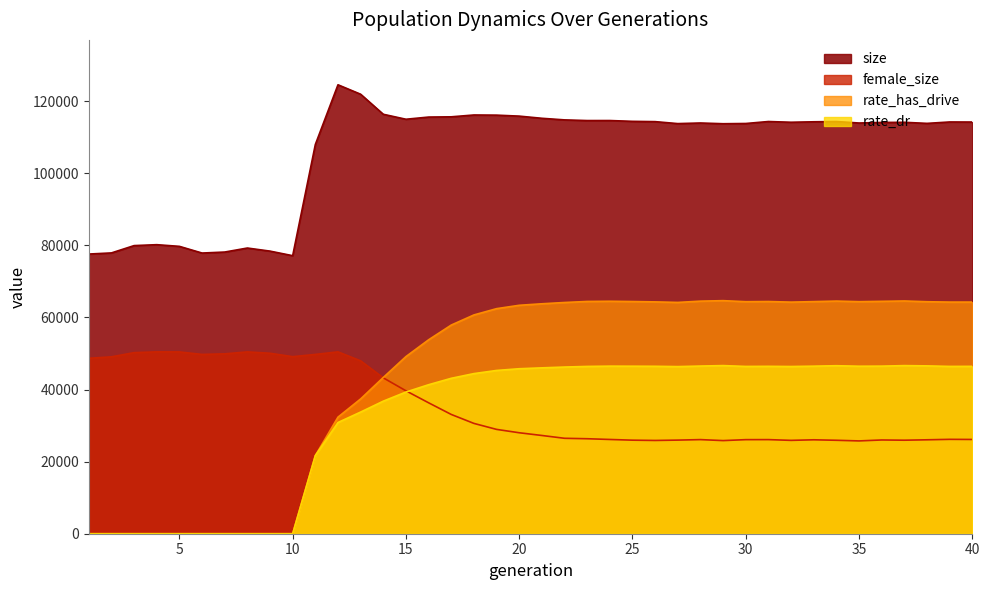

Between 17 and 18, which is larger?

18